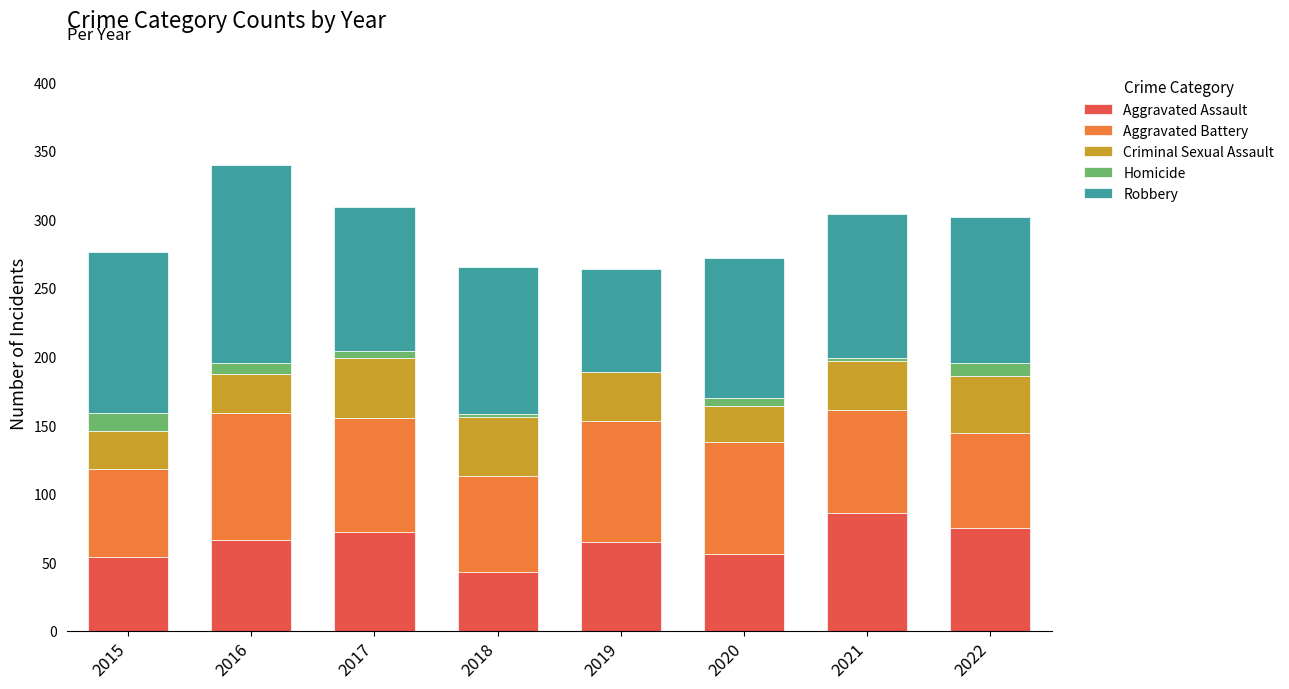

What is the total value across all series at 2015?

276